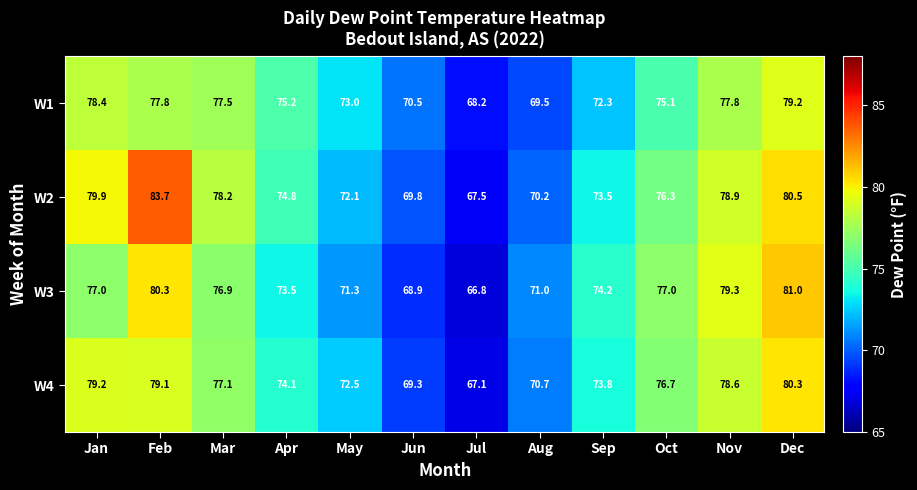

What is the sum of the W4 values at Sep and Mar?

150.9